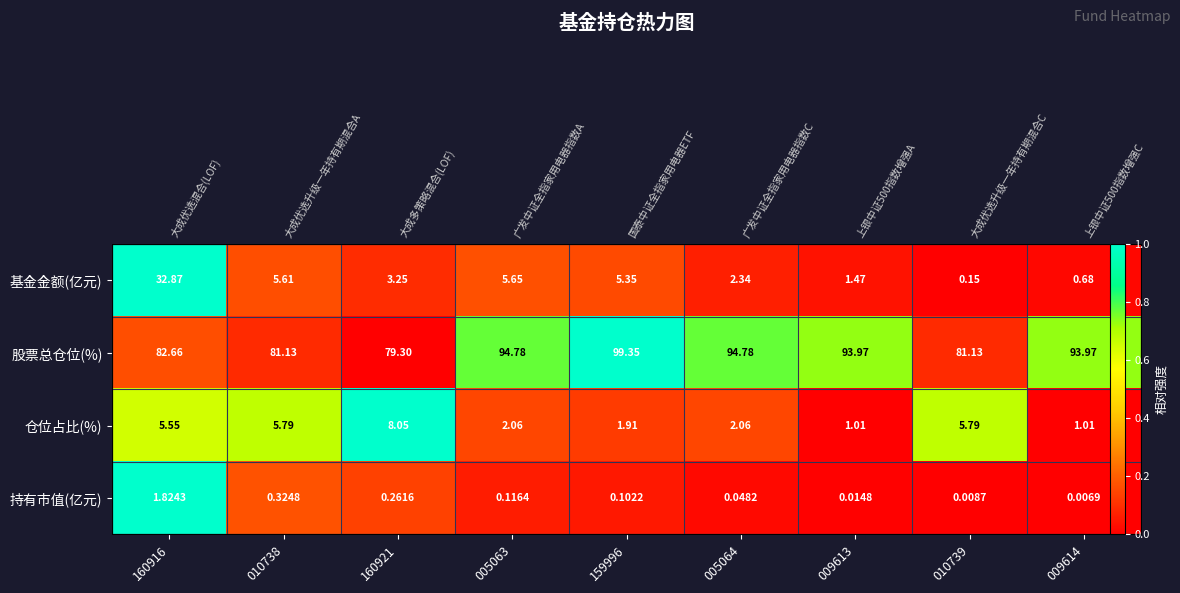

Which series has the widest spread of values?

基金金额(亿元)